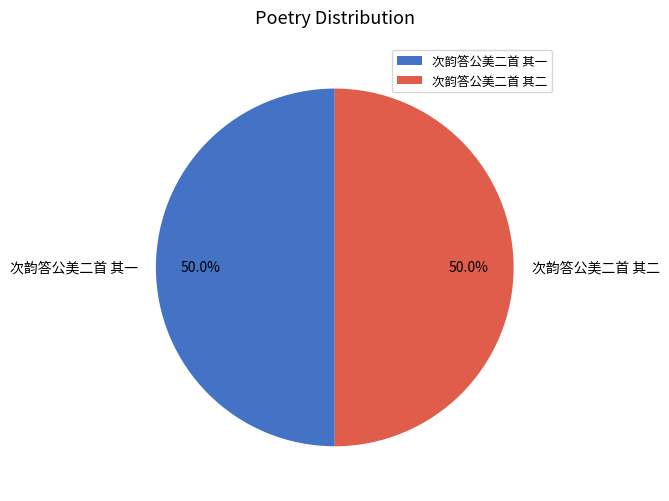

Approximately how many times larger is the value at 次韵答公美二首 其一 compared to 次韵答公美二首 其二?

1.0